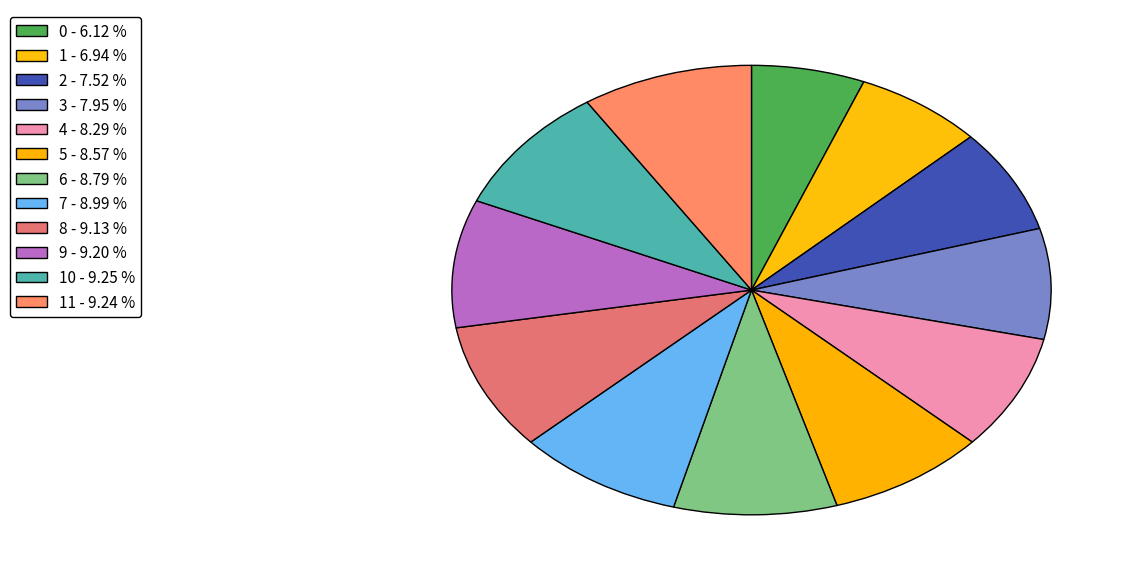

How many segments does this pie chart have?

12